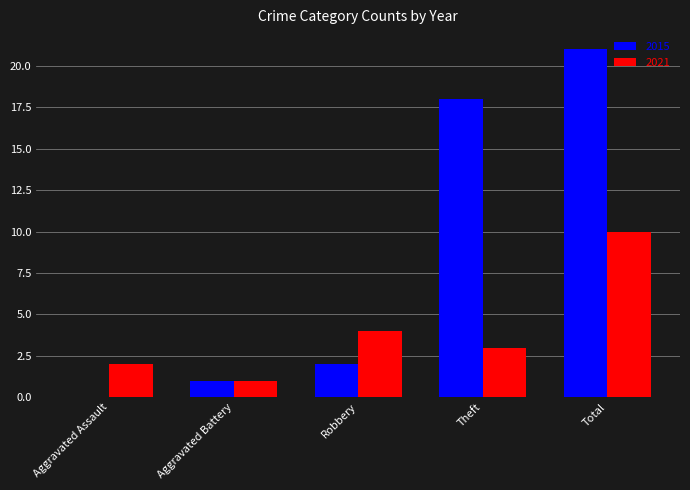

What are all the series names shown in the legend?

2015, 2021